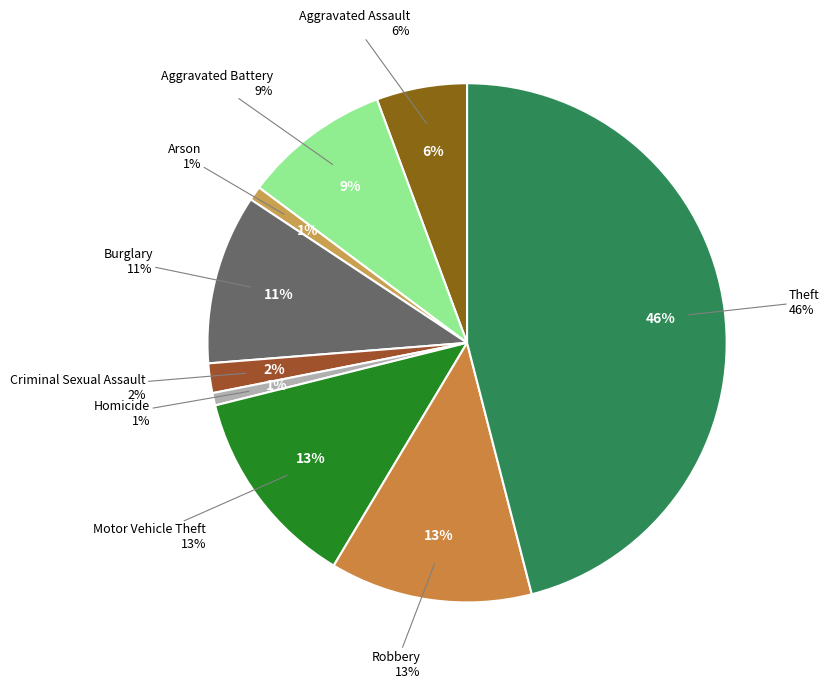

To the nearest percent, what portion does Aggravated Assault represent?

6%